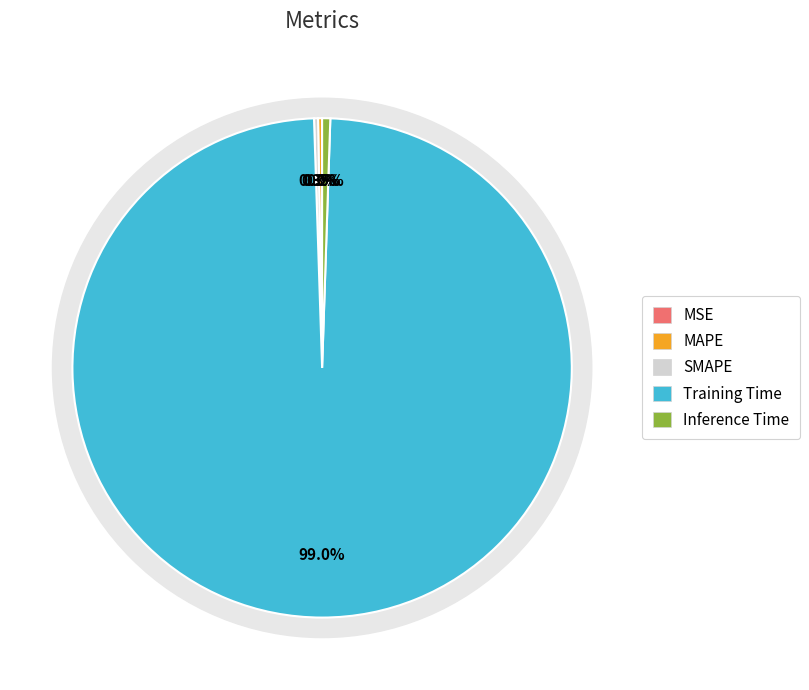

Does Training Time account for over 50% of the chart?

Yes